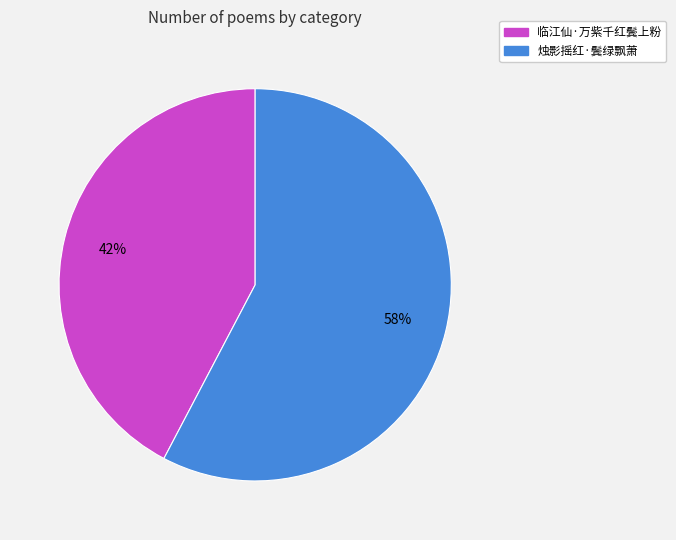

Count the number of slices in the pie.

2